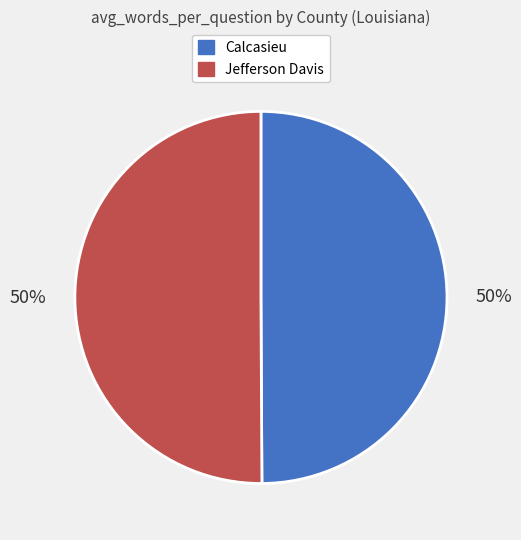

Is it true that Calcasieu is 50% of the pie?

True